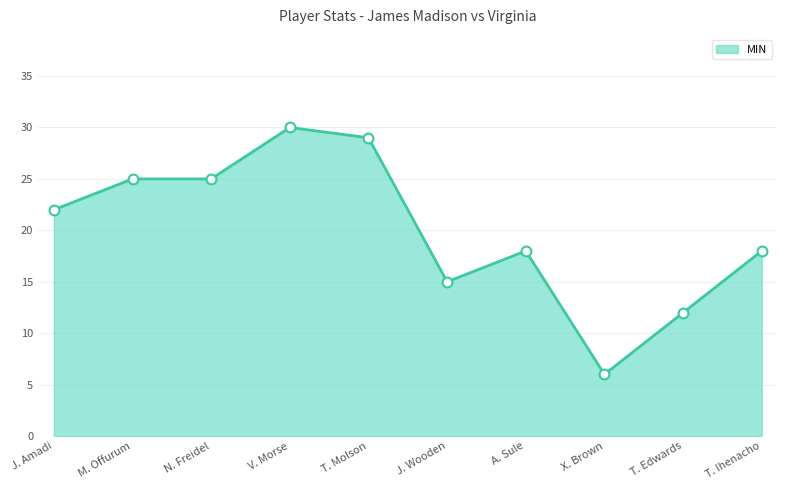

What is the difference between the values at M. Offurum and T. Molson?

4